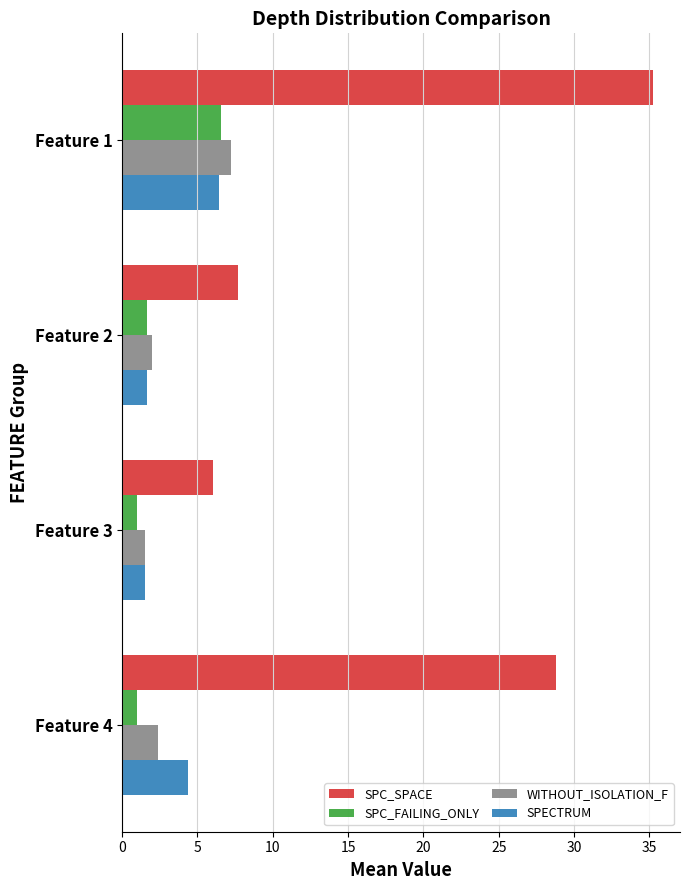

What is the spread (max minus min) of values at Feature 4?

27.8